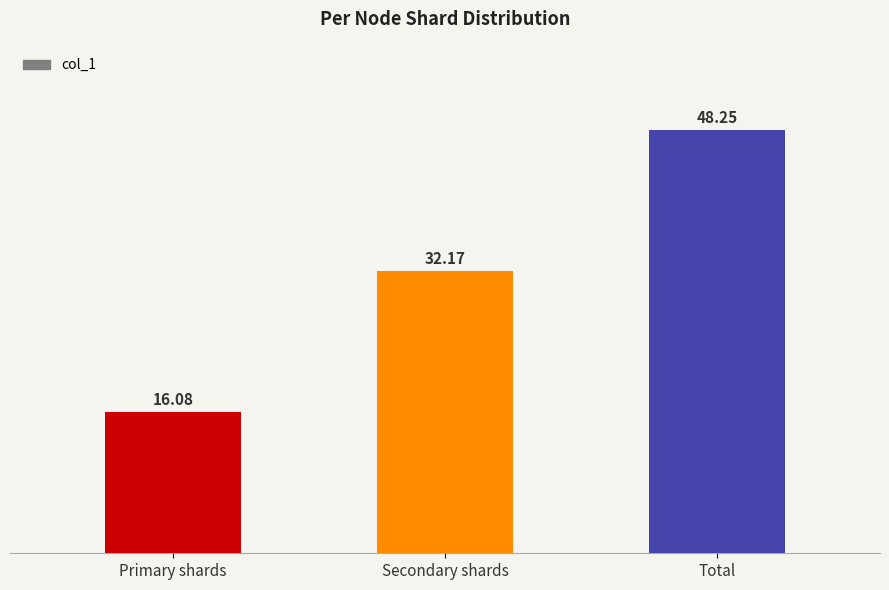

Rank the categories by value from lowest to highest.

Primary shards, Secondary shards, Total